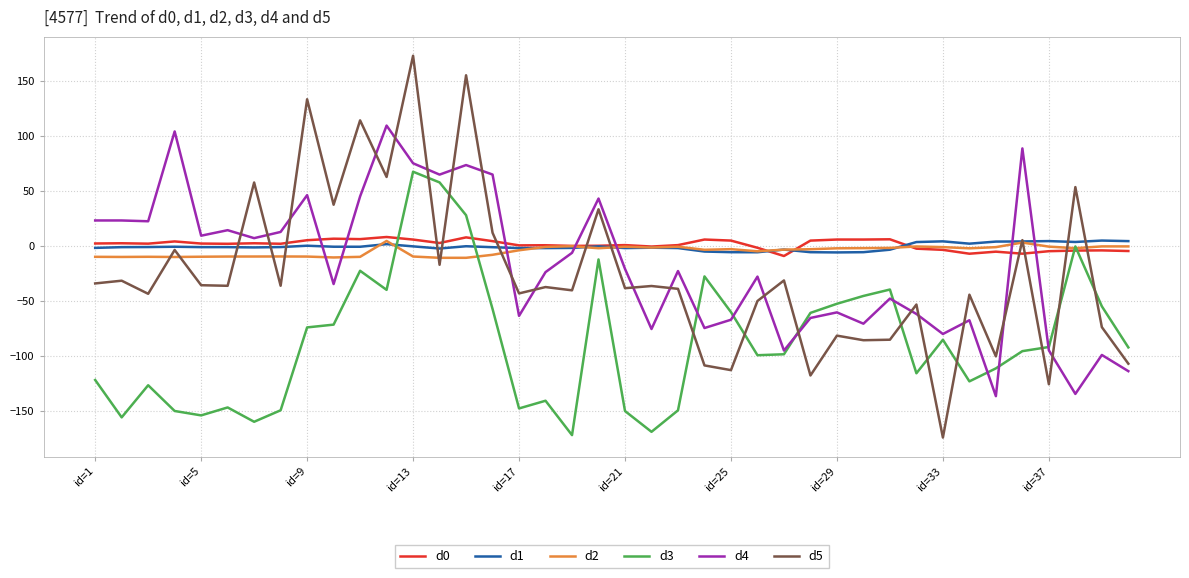

True or false: d5 and d4 cross at least once.

True